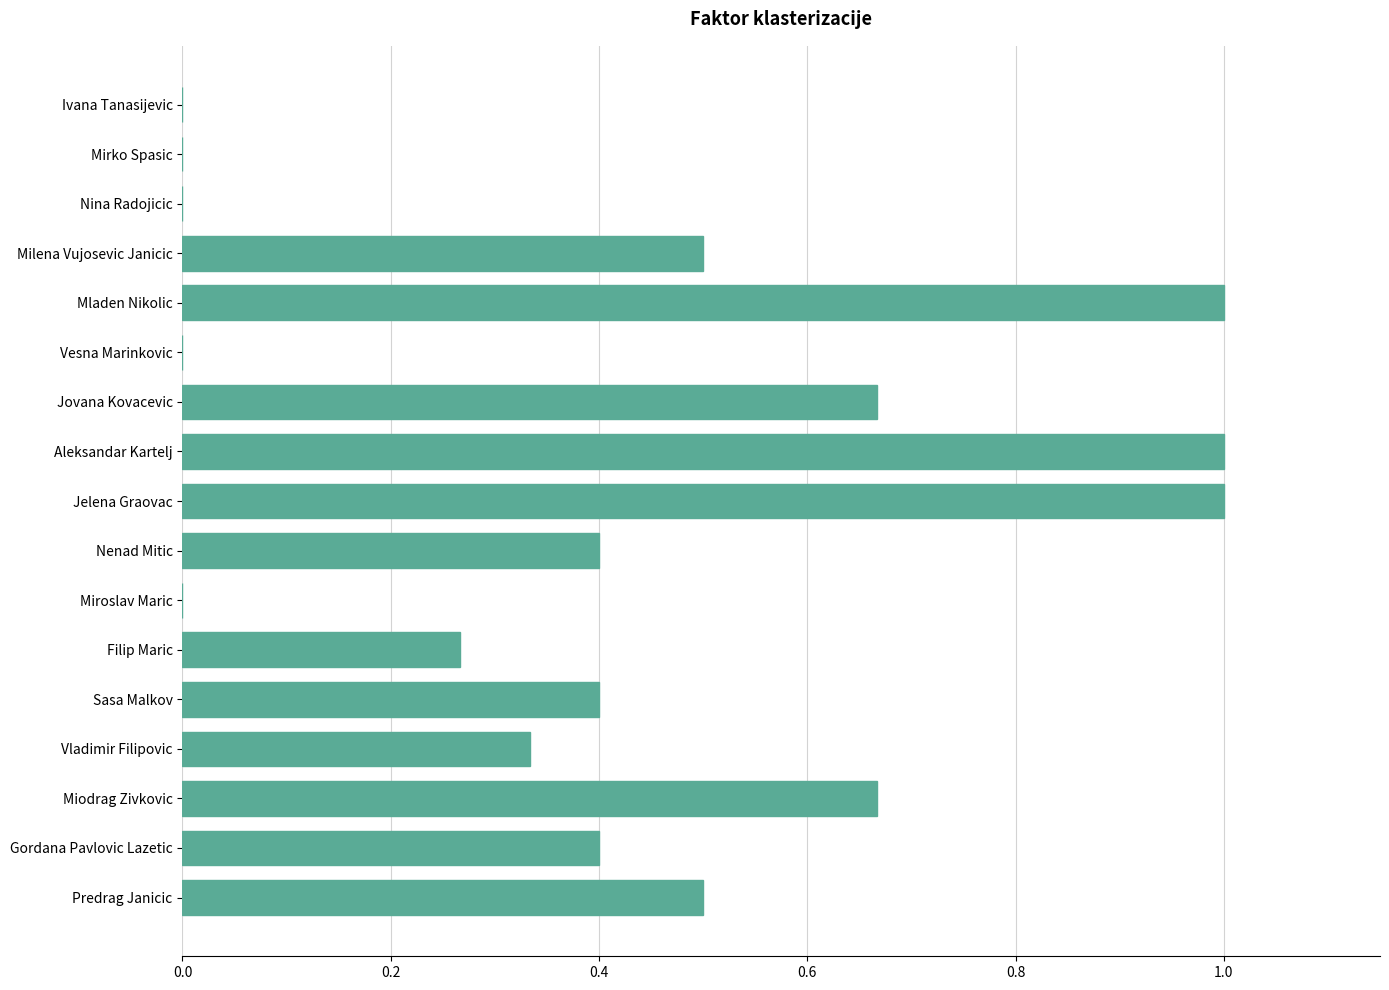

The chart shows a value of 0.4 at Sasa Malkov. True or false?

True